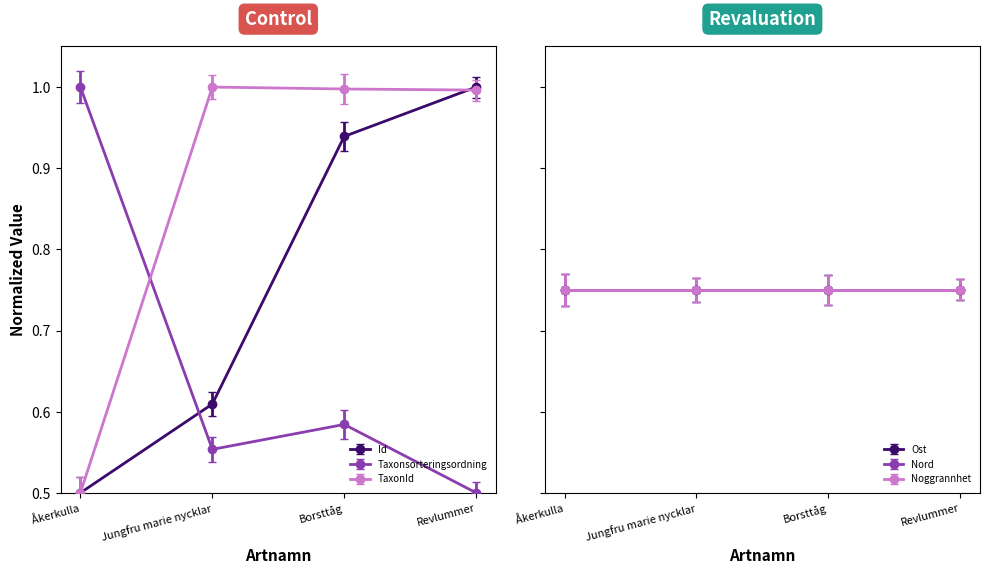

Which series ends up on top after the final intersection of Id and Taxonsorteringsordning?

Id